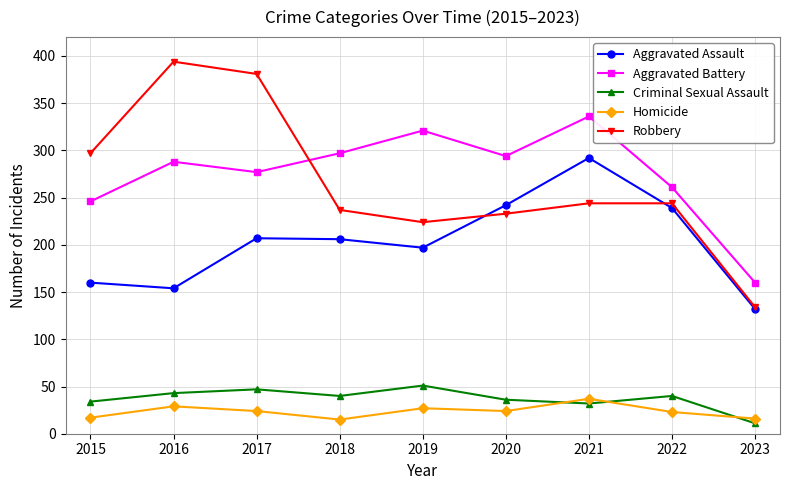

What is the spread (max minus min) of values at 2017?

357